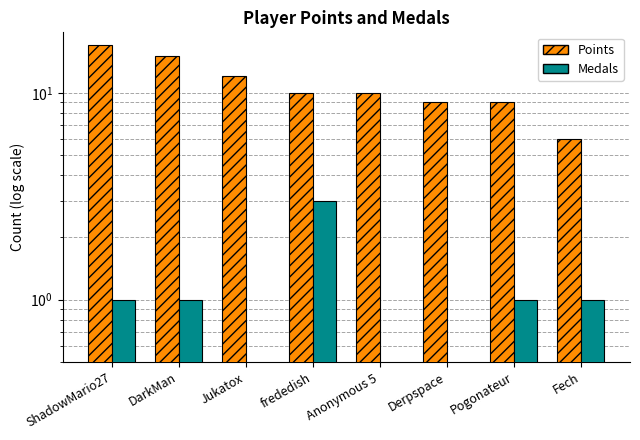

How many bars are there in each group?

2